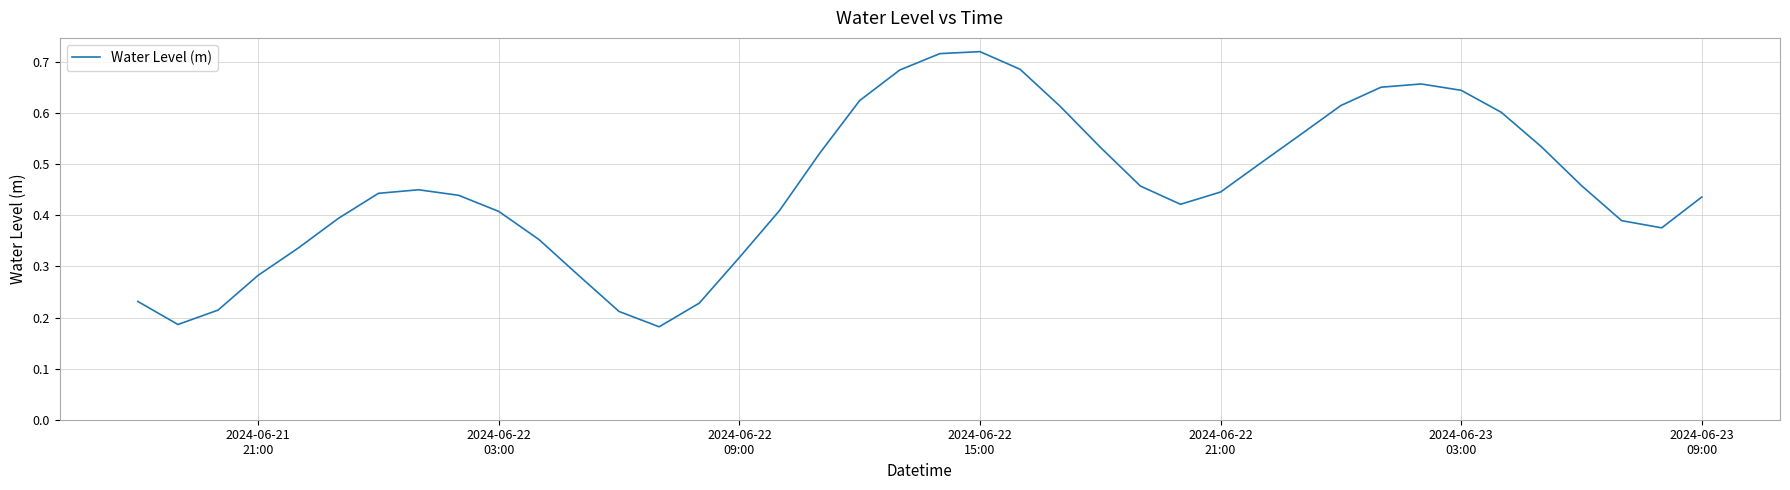

Does the chart display data point markers on the line(s)?

No